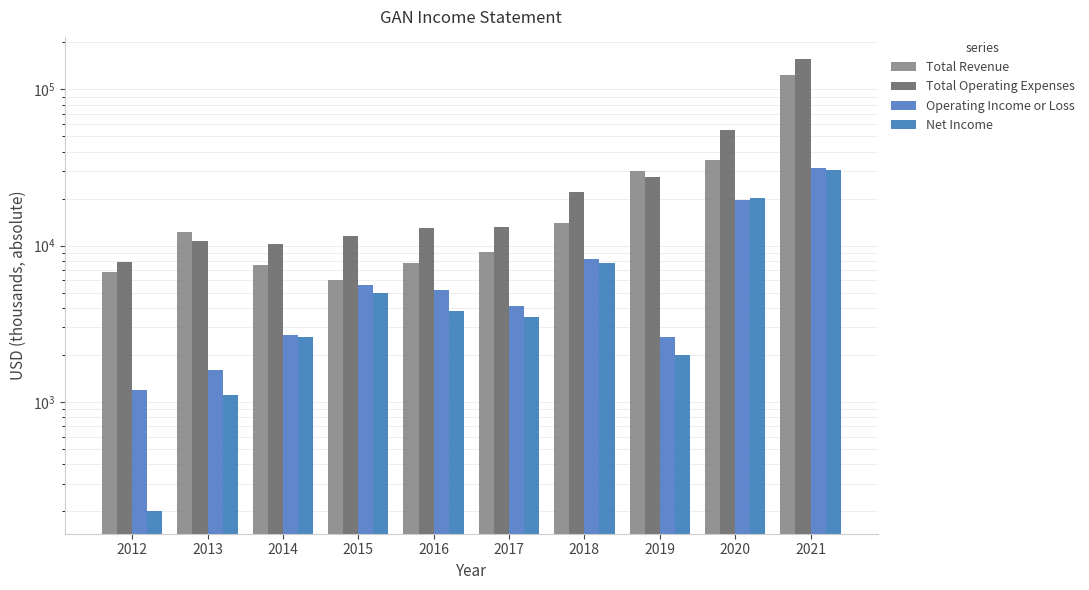

What value does the Total Operating Expenses series have at 2017, to the nearest 10?

13200